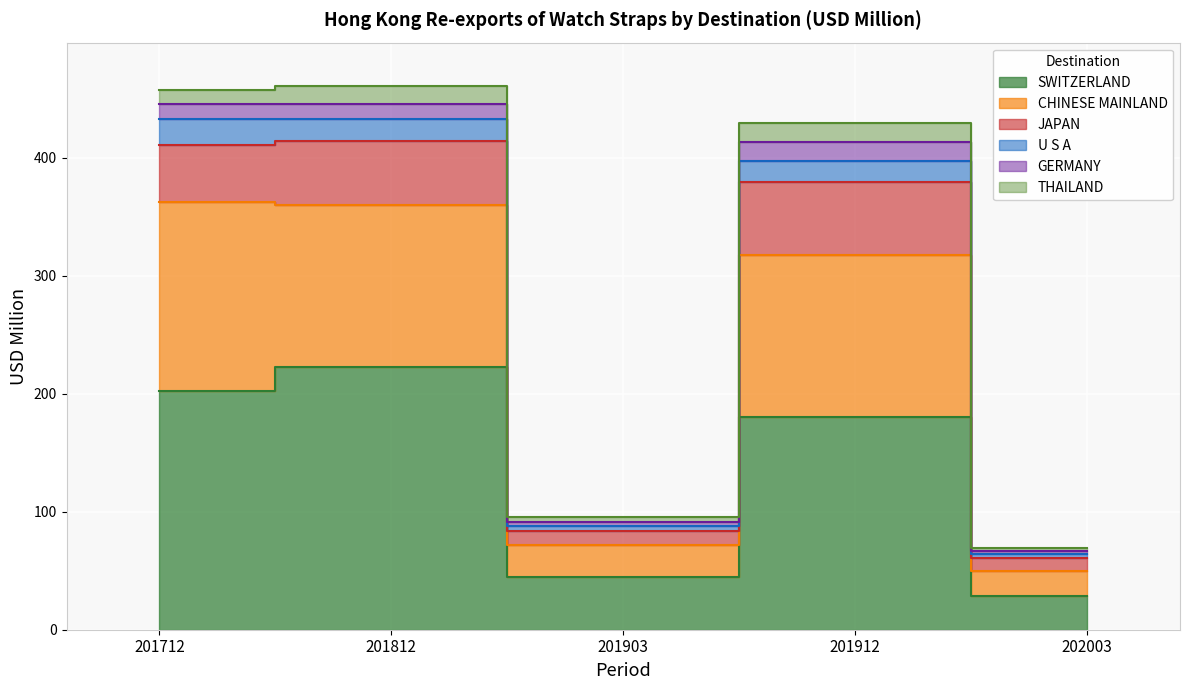

True or false: U S A and CHINESE MAINLAND intersect in this chart.

False